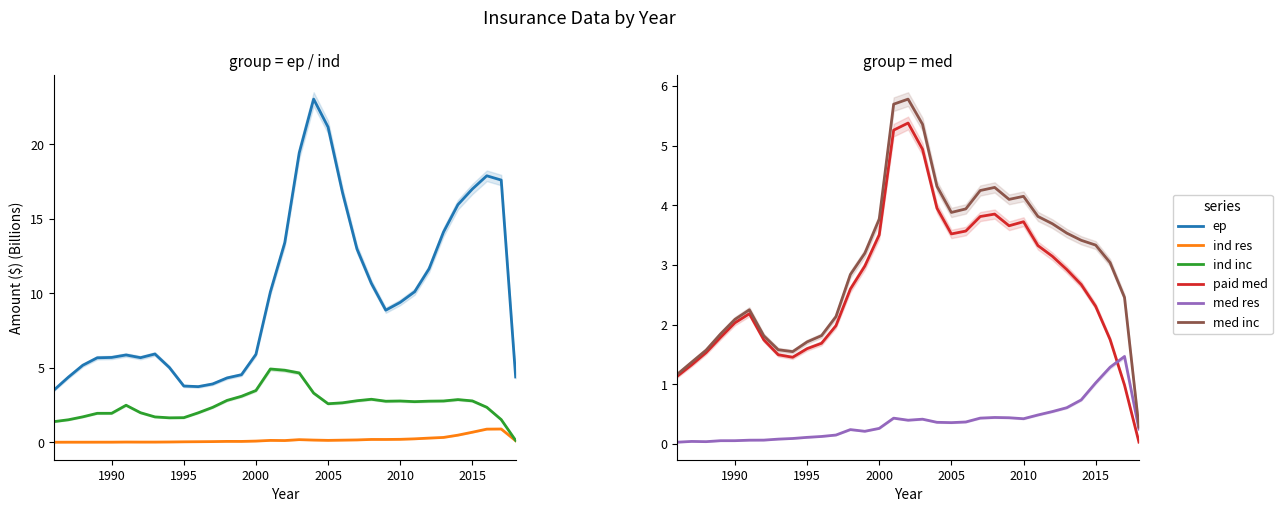

How many categories are shown in the chart?

33